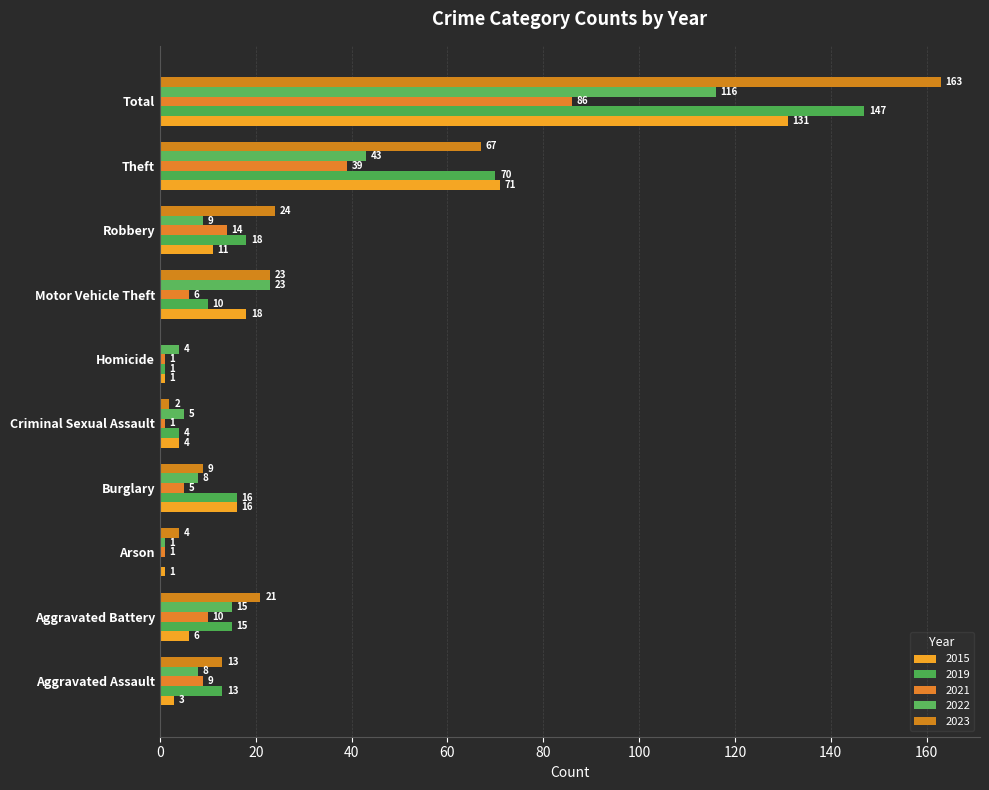

What value does the 2015 series have at Total, to the nearest 50?

150